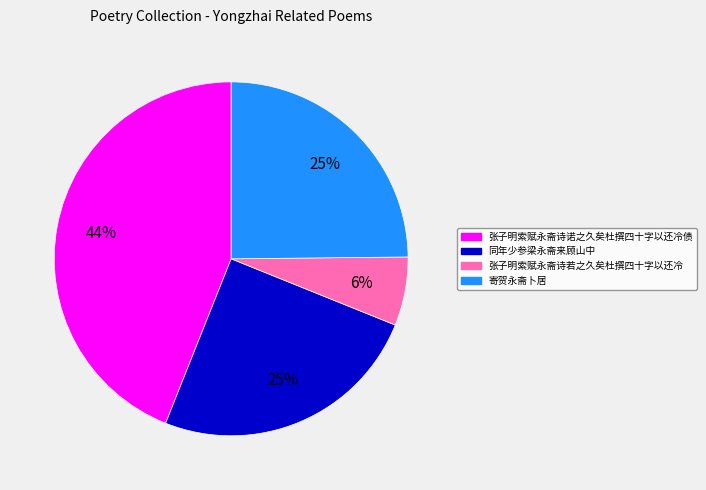

Count the number of slices in the pie.

4